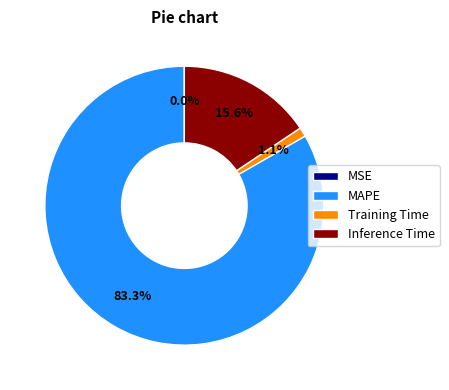

Is the sum of Inference Time and Training Time greater than half?

No